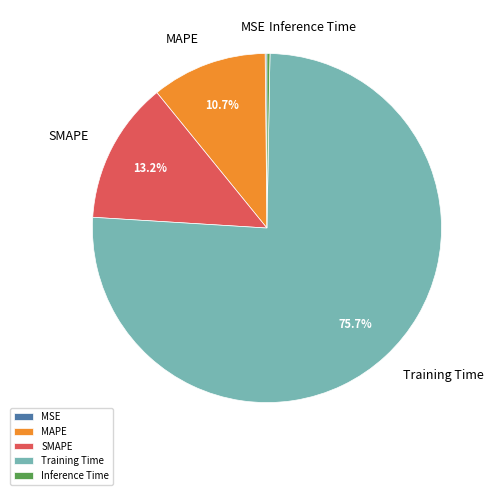

What is the largest slice in the pie chart?

Training Time